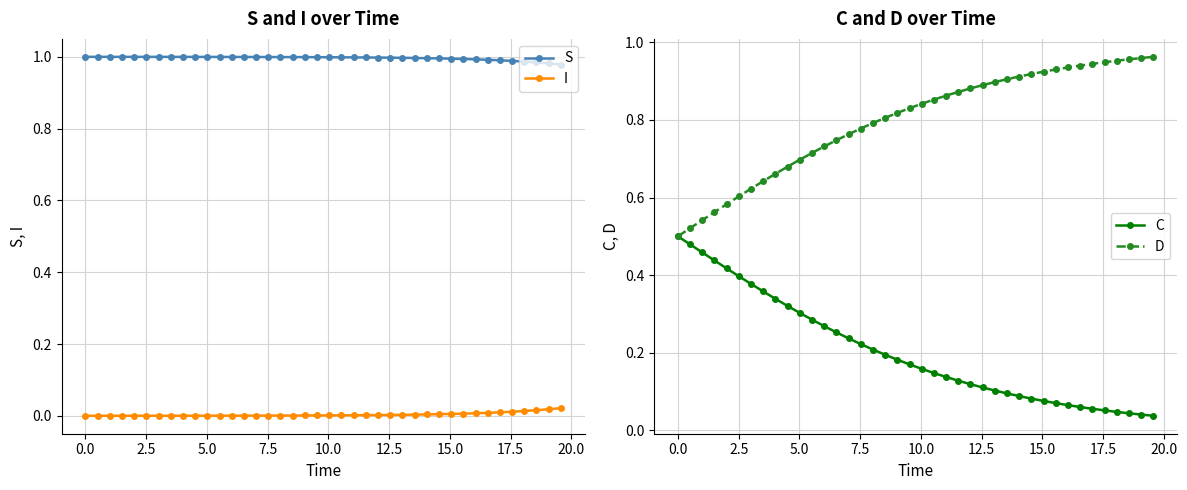

True or false: S and I intersect in this chart.

False